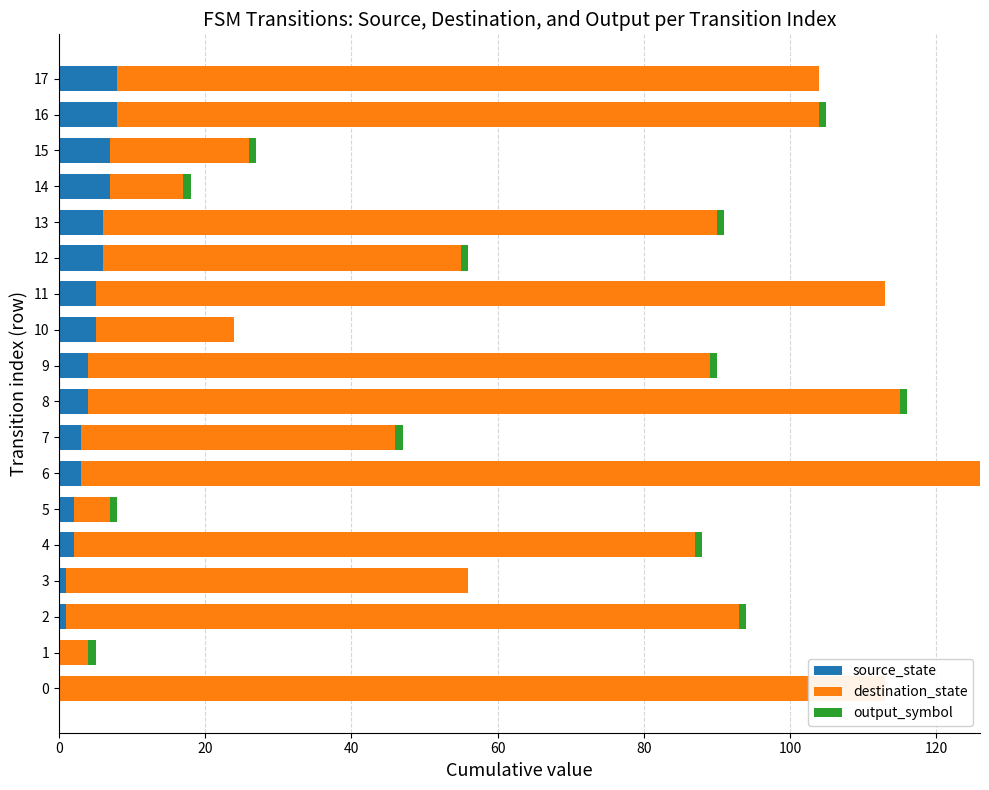

Reading right to left, transcribe all the data shown in this chart.

source_state: 8	8	7	7	6	6	5	5	4	4	3	3	2	2	1	1	0	0
destination_state: 96	96	19	10	84	49	108	19	85	111	43	123	5	85	55	92	4	113
output_symbol: 0	1	1	1	1	1	0	0	1	1	1	0	1	1	0	1	1	0